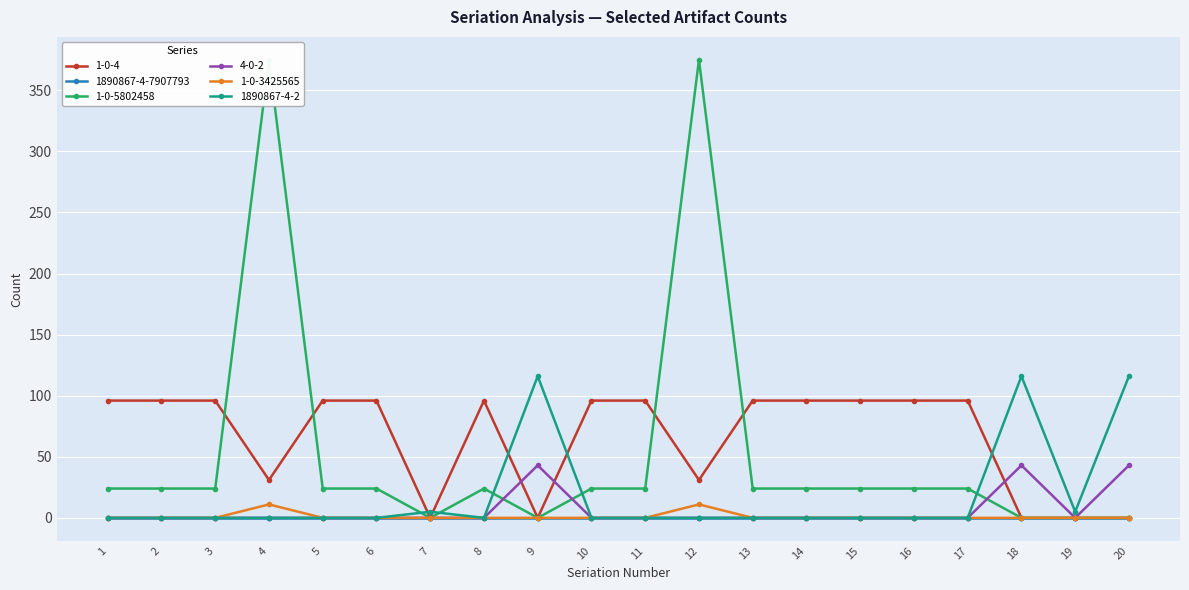

How many lines are shown in the chart?

5